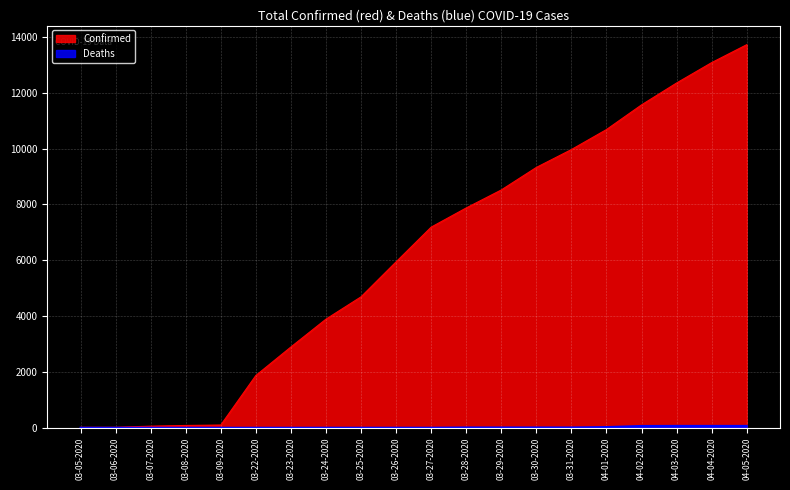

Reading left to right, transcribe all the data shown in this chart.

Confirmed: 18	19	57	83	98	1873	2894	3891	4691	5944	7187	7875	8519	9326	9967	10683	11567	12351	13081	13723
Deaths: 0	0	0	0	0	0	0	1	1	1	1	10	10	10	10	25	64	67	67	67